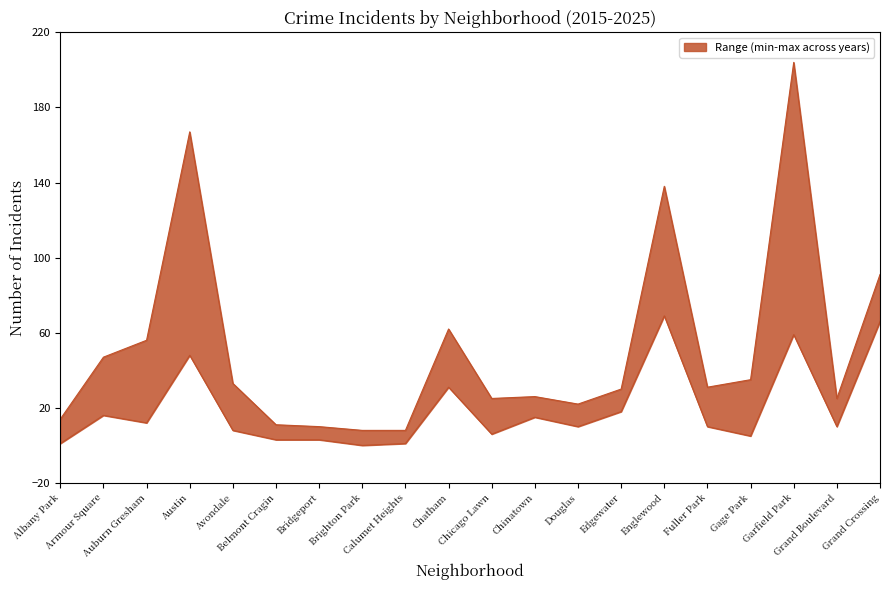

In 2021, how many points are lower than both neighbors (excluding endpoints)?

7